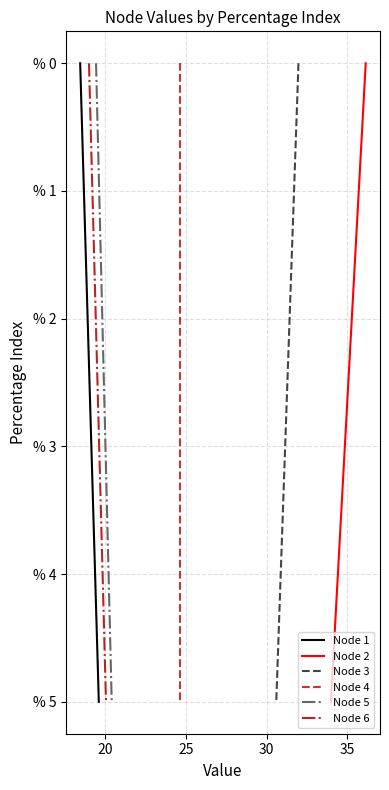

What is the highest value of the Node 6 series?

5